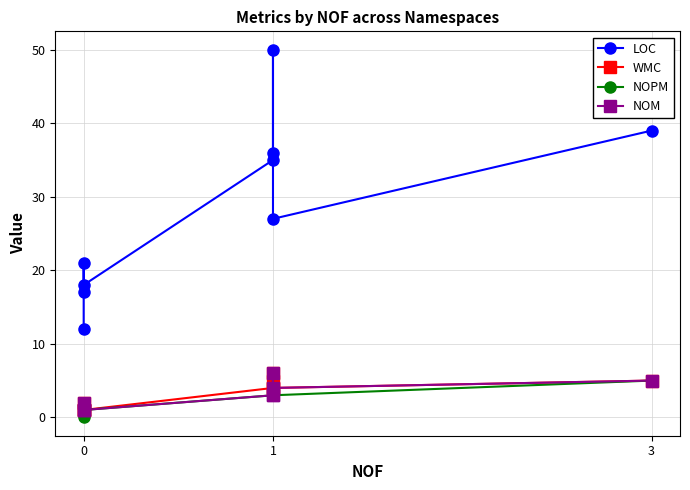

Which series has the largest total across all categories?

LOC